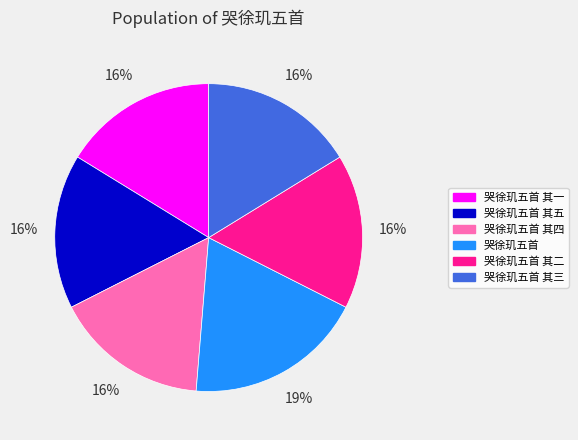

Is there any slice that represents more than half of the pie?

No